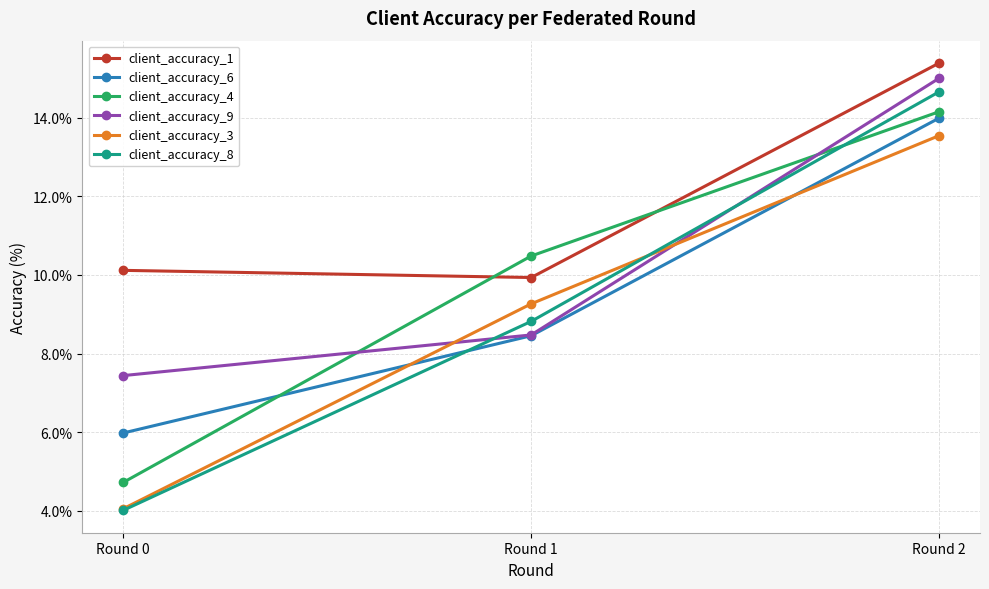

Which category has the lowest value in the client_accuracy_3 series?

Round 0